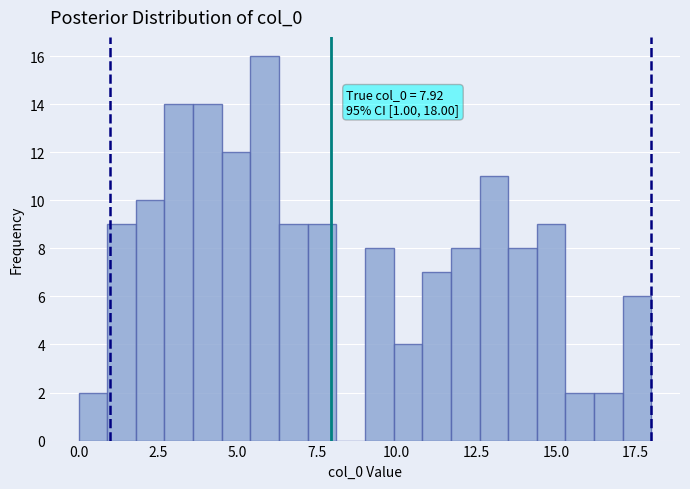

Read against the x-axis, roughly where is the centre of the tallest bar?

6.0